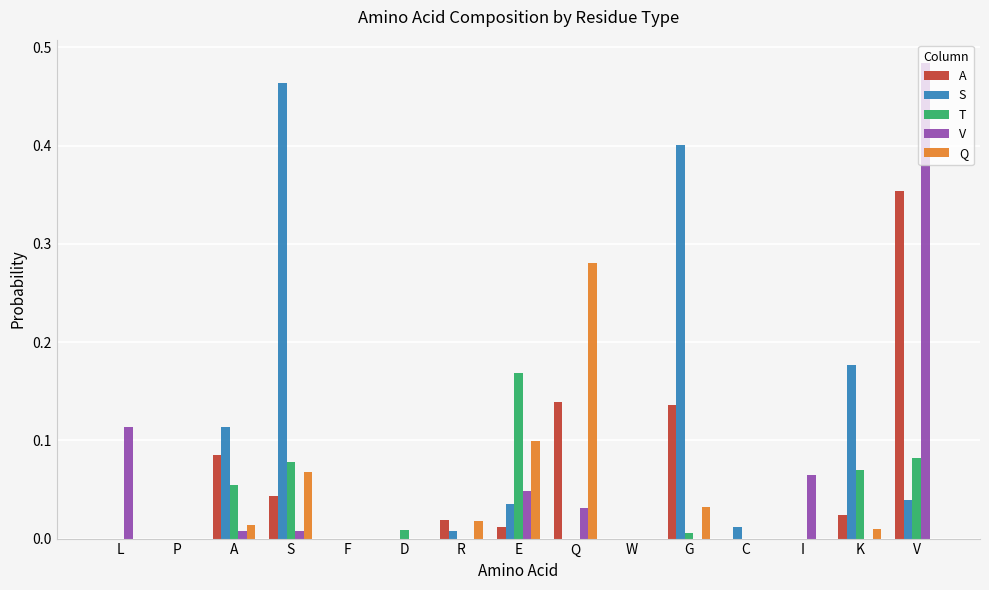

At which label does T reach its peak?

E